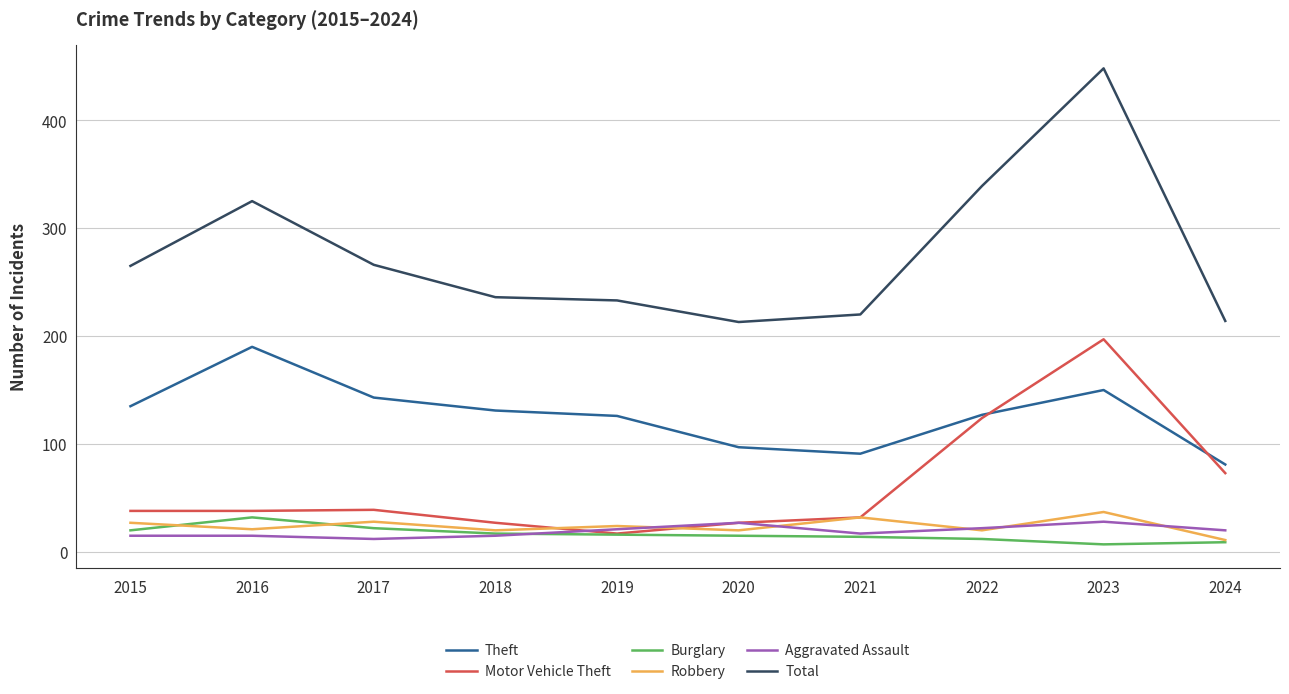

How many lines are shown in the chart?

6